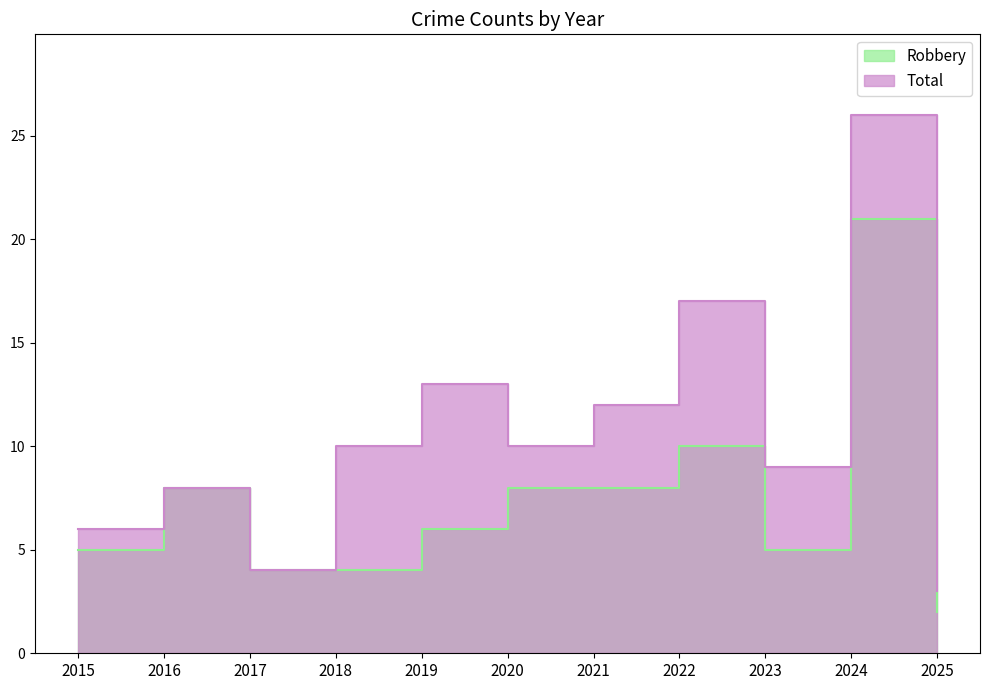

Which series has the largest range (max minus min)?

Total